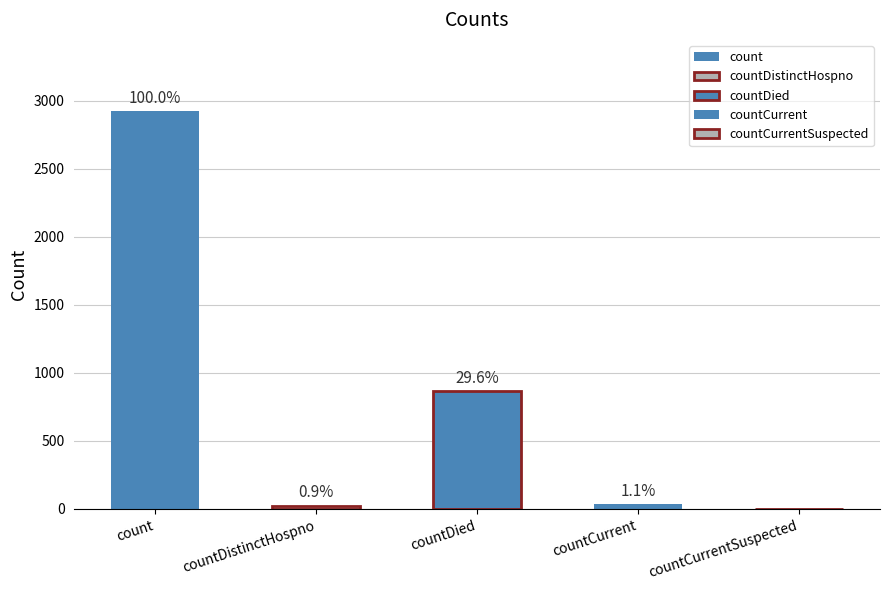

Reading left to right, list all the values displayed in this chart.

2922	25	866	33	0